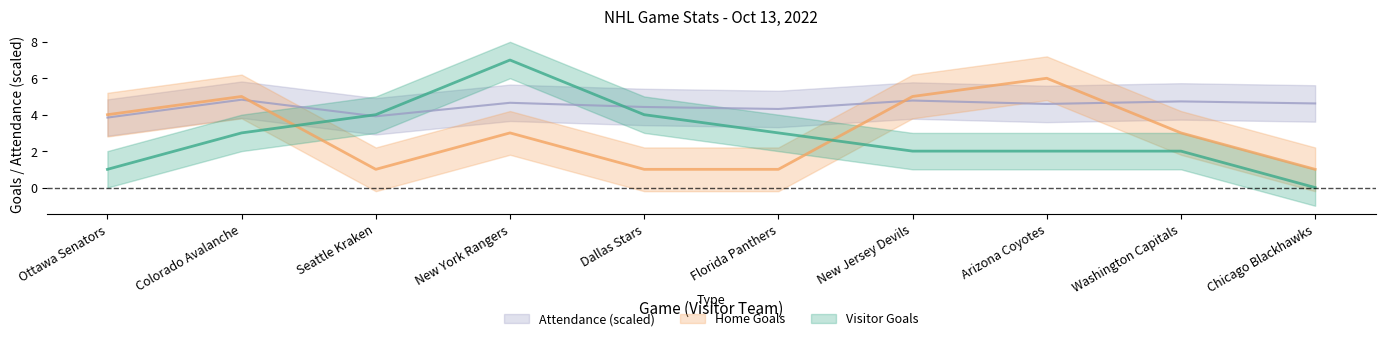

How many data points in Attendance (scaled) are above 4?

8